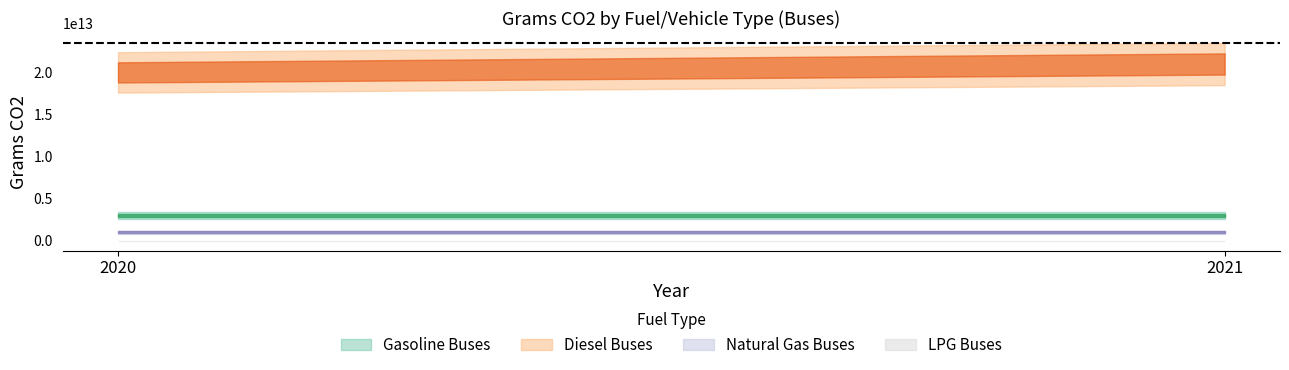

Is the value of Diesel Buses at 2020 greater than the value of LPG Buses at 2020?

Yes